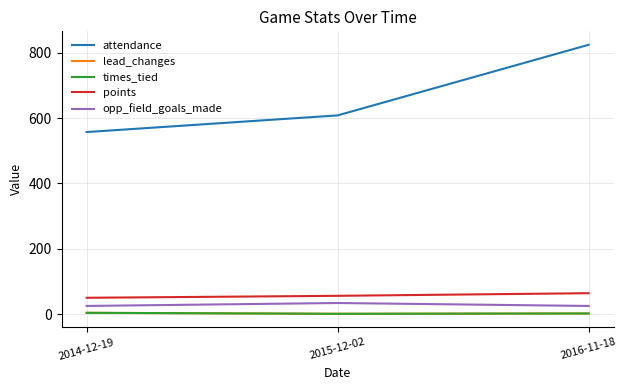

Is this an area chart (filled region under the line)?

No